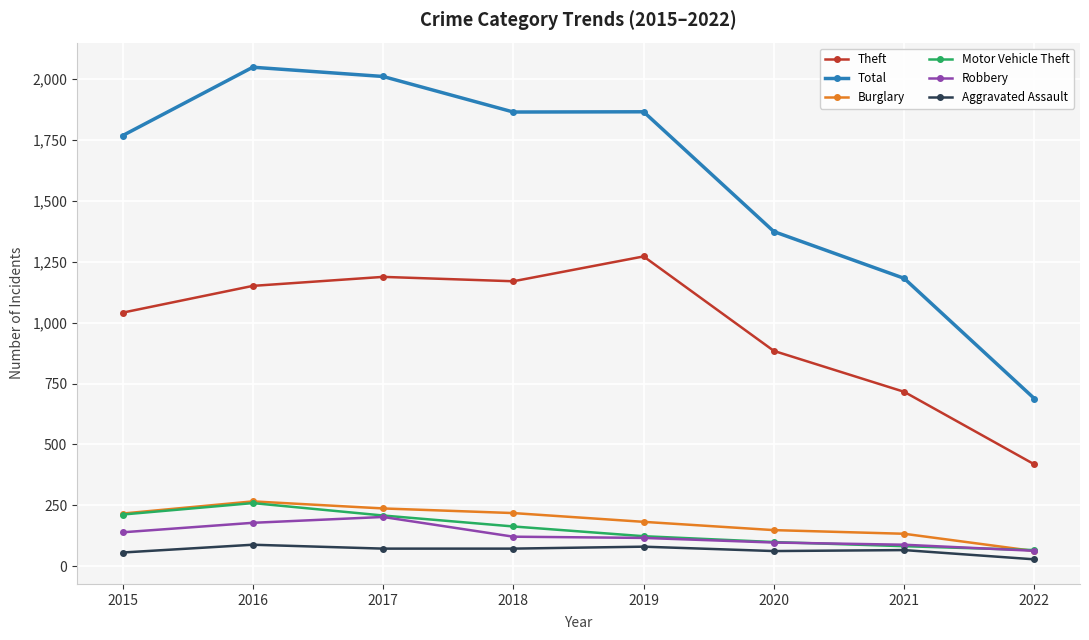

How many intersections are there between Robbery and Burglary?

1